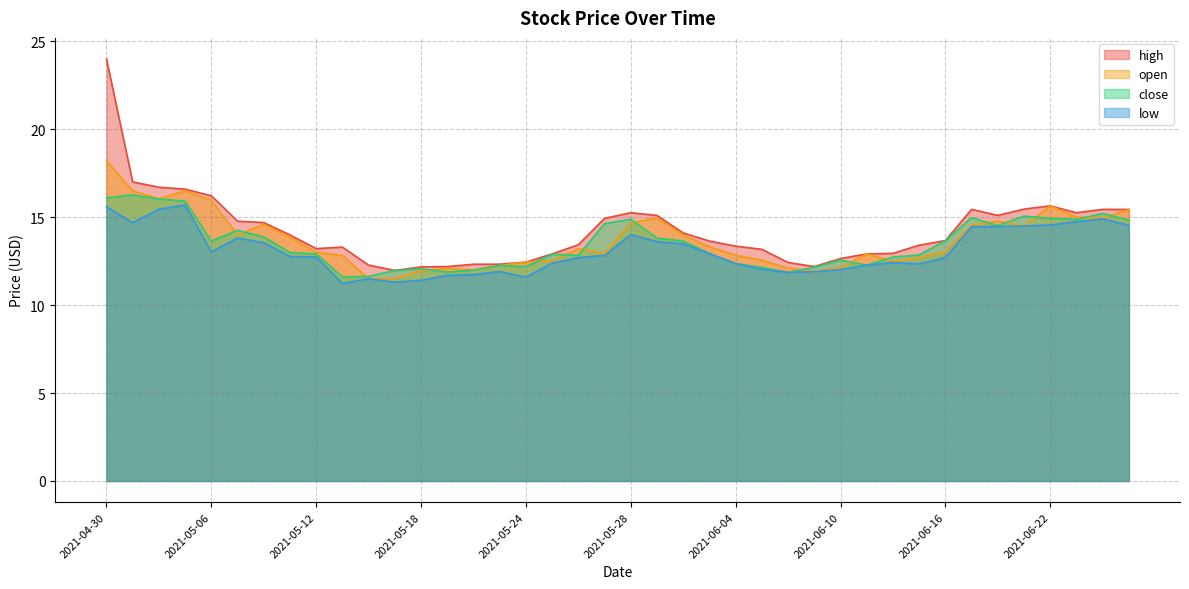

What is the highest value of the close series?

16.3